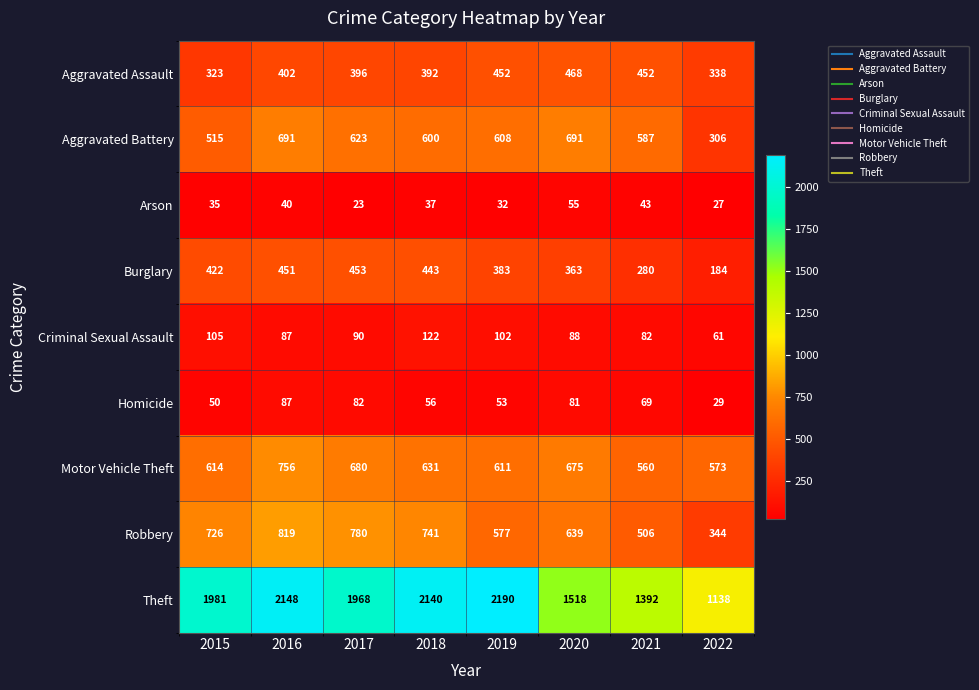

What is the sum of the Homicide values at 2018 and 2015?

106